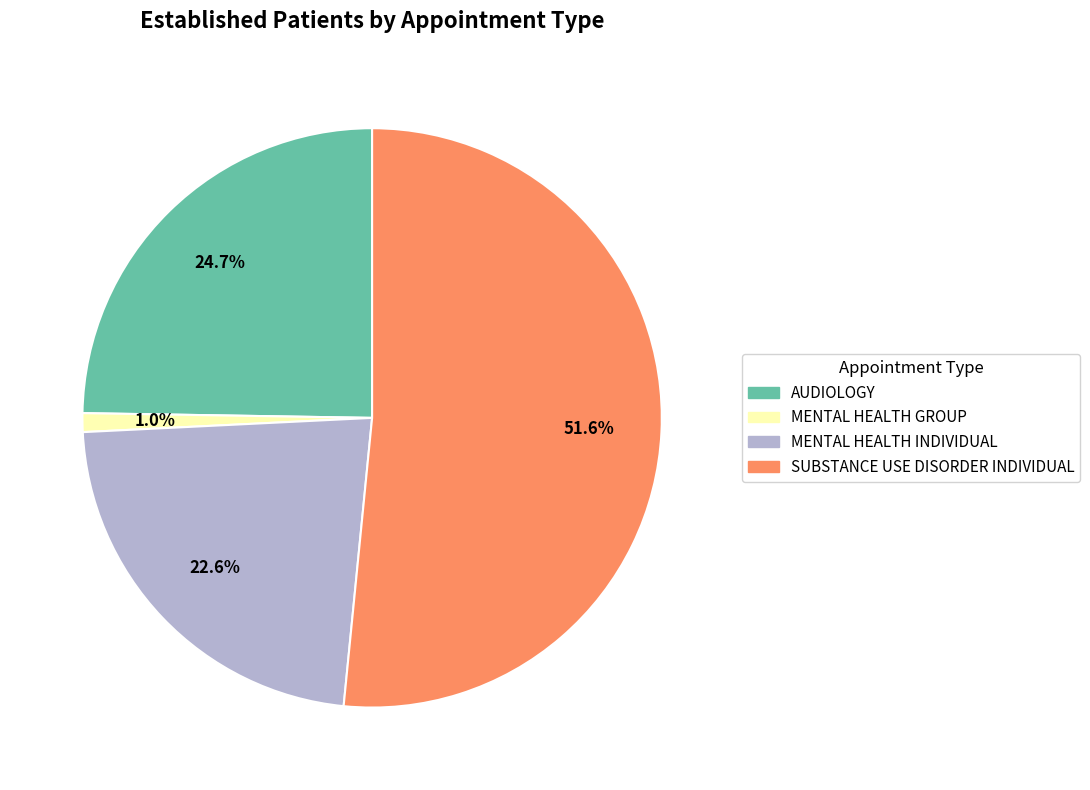

Between MENTAL HEALTH INDIVIDUAL and MENTAL HEALTH GROUP, which is larger?

MENTAL HEALTH INDIVIDUAL